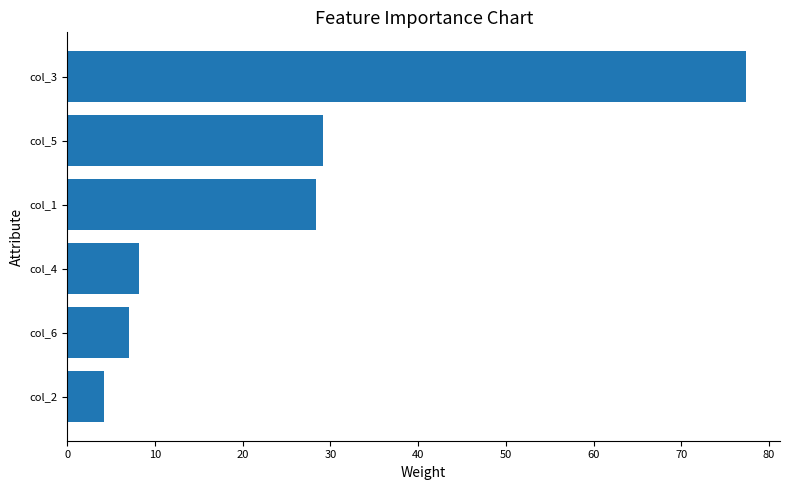

How many bars are there in total?

6